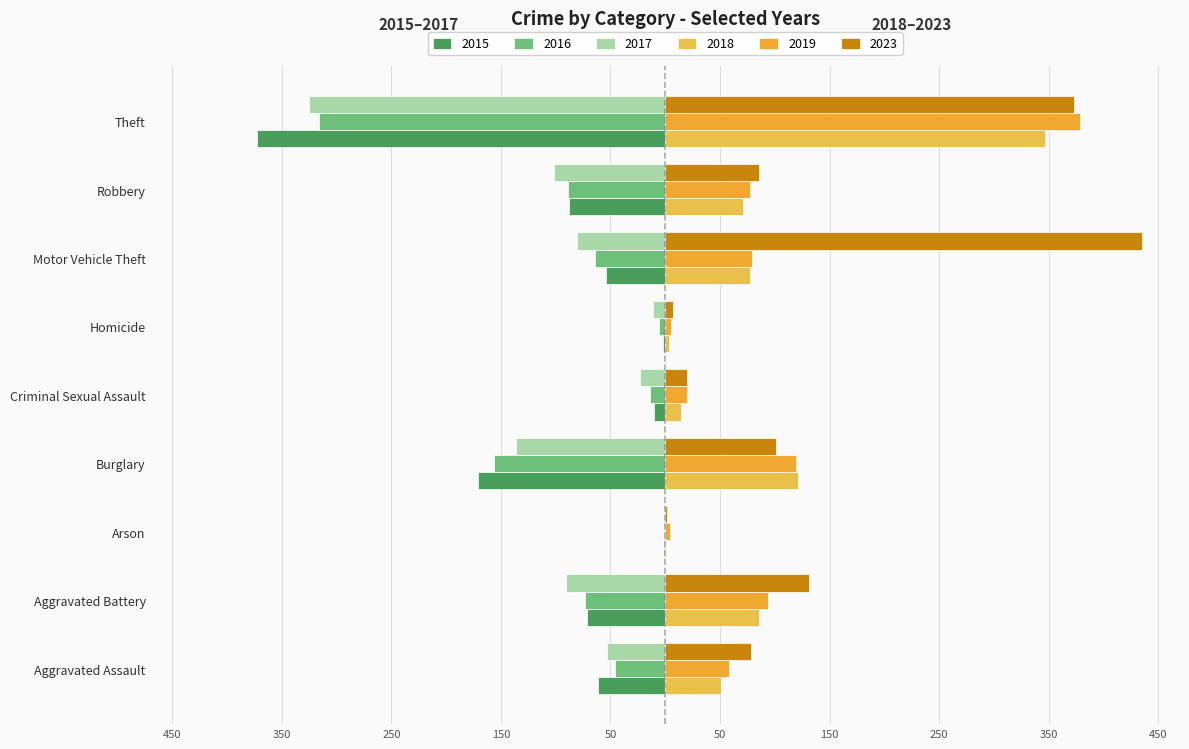

Reading right to left, list all the values displayed in this chart.

2015: Theft=-373	Robbery=-88	Motor Vehicle Theft=-54	Homicide=-2	Criminal Sexual Assault=-10	Burglary=-171	Arson=-1	Aggravated Battery=-71	Aggravated Assault=-61
2016: Theft=-316	Robbery=-89	Motor Vehicle Theft=-64	Homicide=-6	Criminal Sexual Assault=-14	Burglary=-156	Arson=-1	Aggravated Battery=-73	Aggravated Assault=-46
2017: Theft=-325	Robbery=-102	Motor Vehicle Theft=-81	Homicide=-11	Criminal Sexual Assault=-23	Burglary=-136	Arson=-1	Aggravated Battery=-91	Aggravated Assault=-53
2018: Theft=347	Robbery=71	Motor Vehicle Theft=77	Homicide=3	Criminal Sexual Assault=14	Burglary=121	Arson=1	Aggravated Battery=86	Aggravated Assault=51
2019: Theft=379	Robbery=77	Motor Vehicle Theft=79	Homicide=5	Criminal Sexual Assault=20	Burglary=119	Arson=4	Aggravated Battery=94	Aggravated Assault=58
2023: Theft=373	Robbery=86	Motor Vehicle Theft=435	Homicide=7	Criminal Sexual Assault=20	Burglary=101	Arson=2	Aggravated Battery=131	Aggravated Assault=78